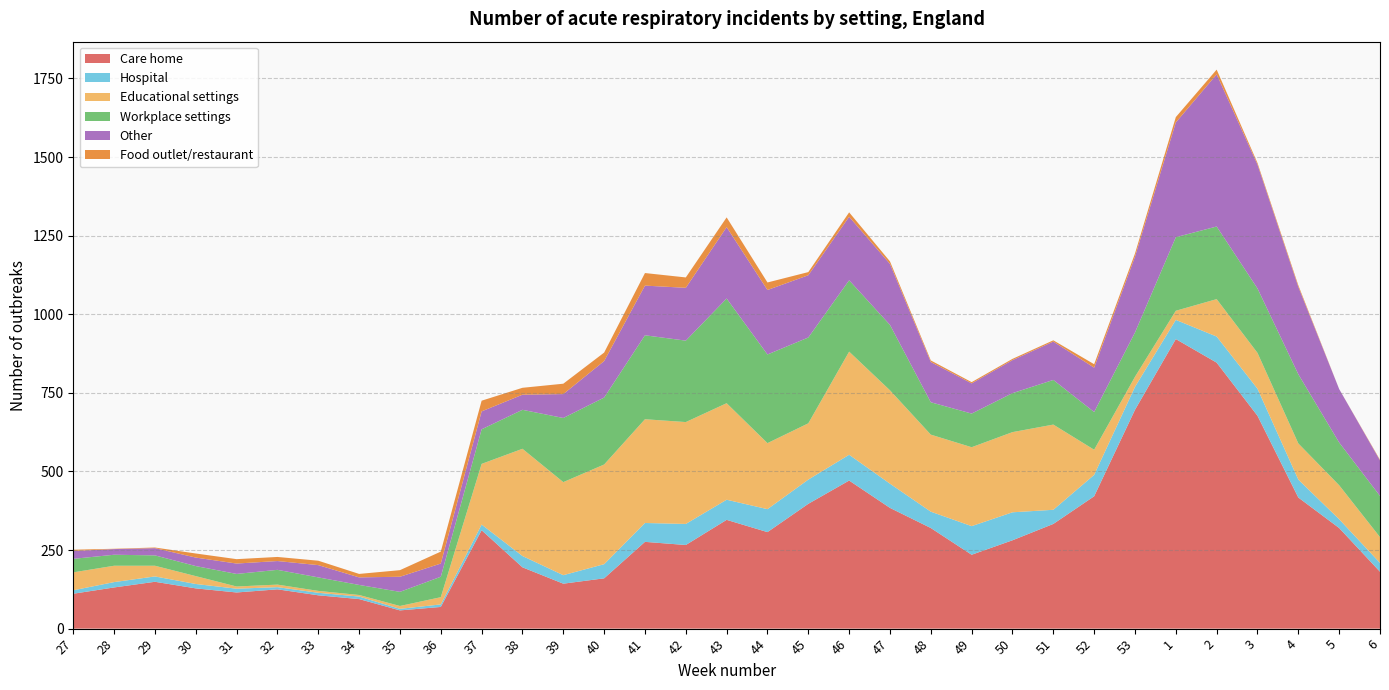

Reading right to left, transcribe all the data shown in this chart.

Care home: 181	320	417	677	846	921	696	421	333	281	235	320	384	471	397	307	346	266	276	160	143	195	313	69	58	94	106	125	115	128	149	131	111
Hospital: 28	28	57	86	83	61	73	68	45	89	91	52	77	82	77	73	64	67	60	45	27	36	18	8	5	8	8	7	12	14	17	17	11
Educational settings: 82	108	115	114	119	29	32	80	271	255	251	245	297	328	179	210	307	324	330	317	296	341	193	23	9	5	6	8	7	25	34	52	57
Workplace settings: 131	136	220	205	231	234	141	120	142	124	107	103	208	227	273	282	333	259	267	213	204	124	110	65	45	32	43	47	40	32	33	35	43
Other: 113	170	278	394	484	365	241	141	122	105	96	128	194	202	198	205	227	168	158	116	76	48	57	42	48	24	39	28	33	27	23	18	25
Food outlet/restaurant: 2	0	5	5	15	17	10	11	4	4	4	5	8	14	10	24	31	33	40	27	33	22	34	38	21	11	14	13	14	13	2	1	4